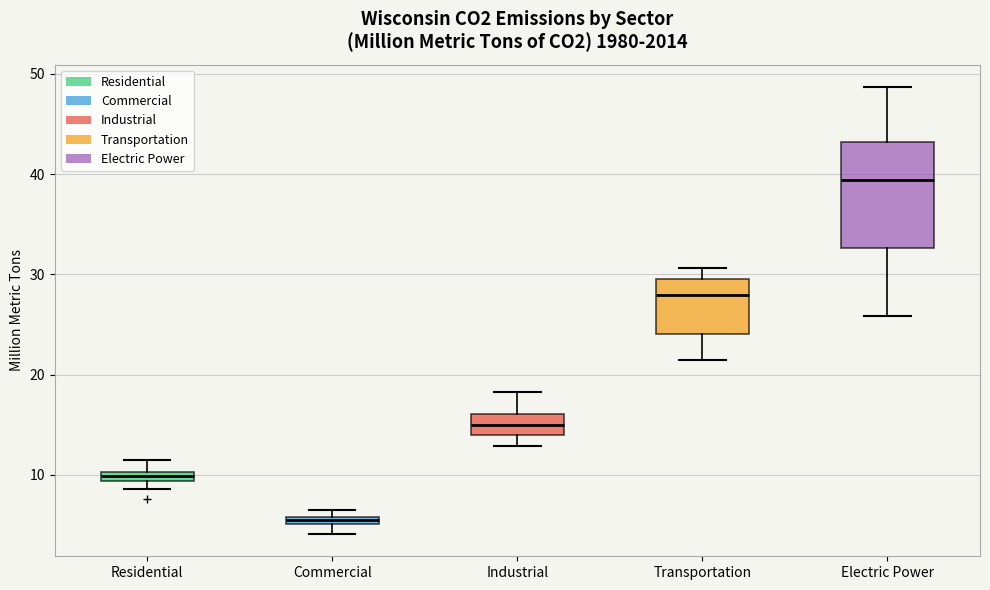

Which box is the tallest, from its lower edge to its upper edge?

Electric Power